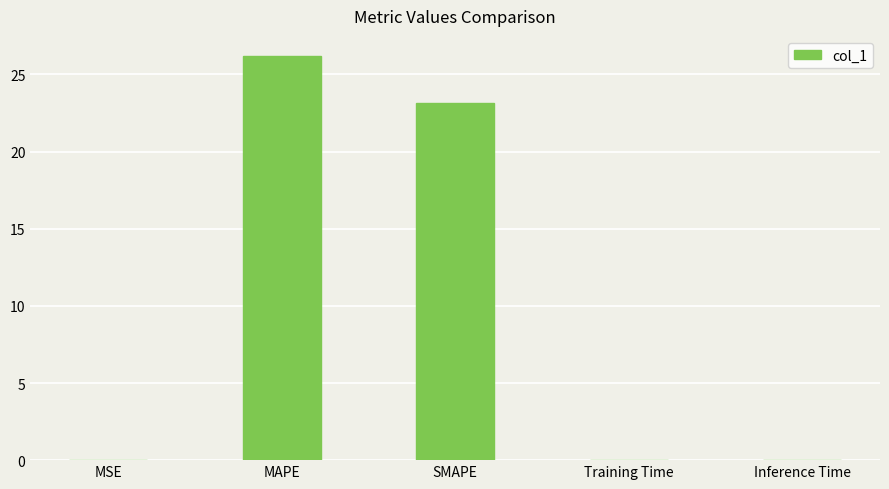

At which label is the value closest to 13?

SMAPE